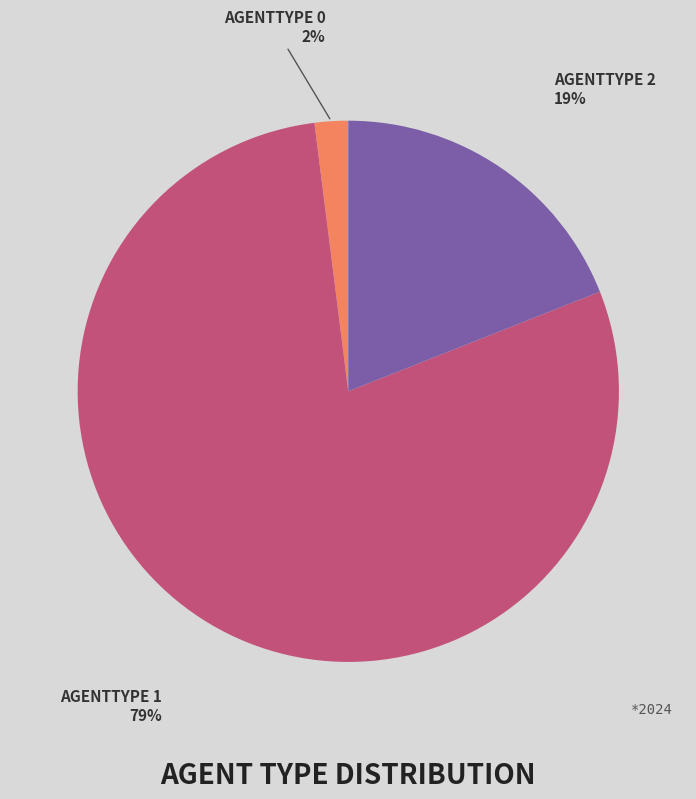

Is there any slice that represents more than half of the pie?

Yes